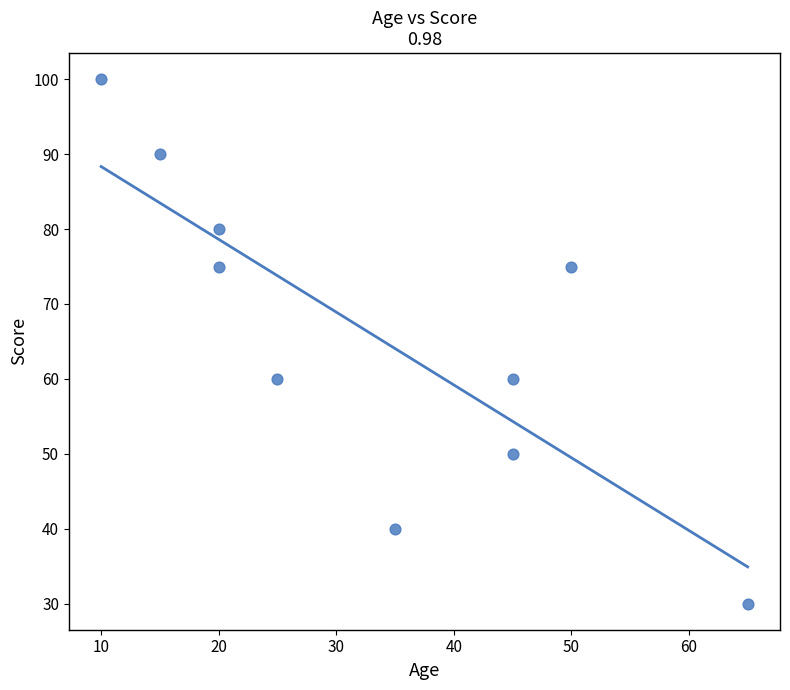

What is the range of Y values (max minus min)?

70